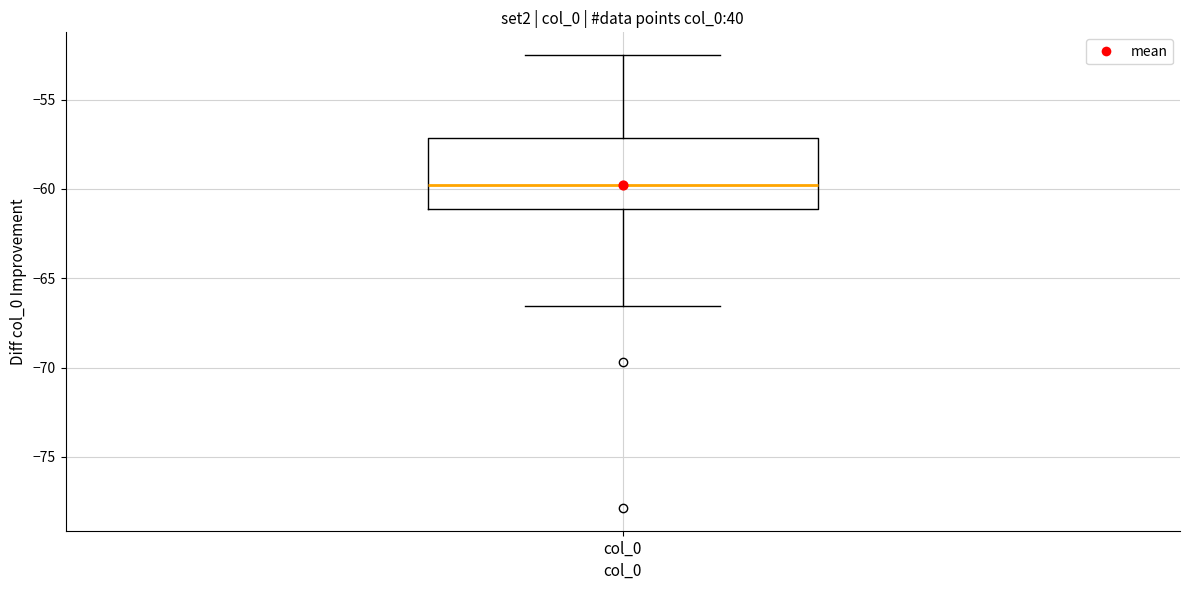

Transcribe this box plot: give where the median line is, the range the box spans, and where the two whiskers end, as read against the y-axis. The values are not printed on the chart, so give them approximately, as read against the axis.

median -60.0, box -61.0 to -57.0, whiskers -66.5 to -52.5